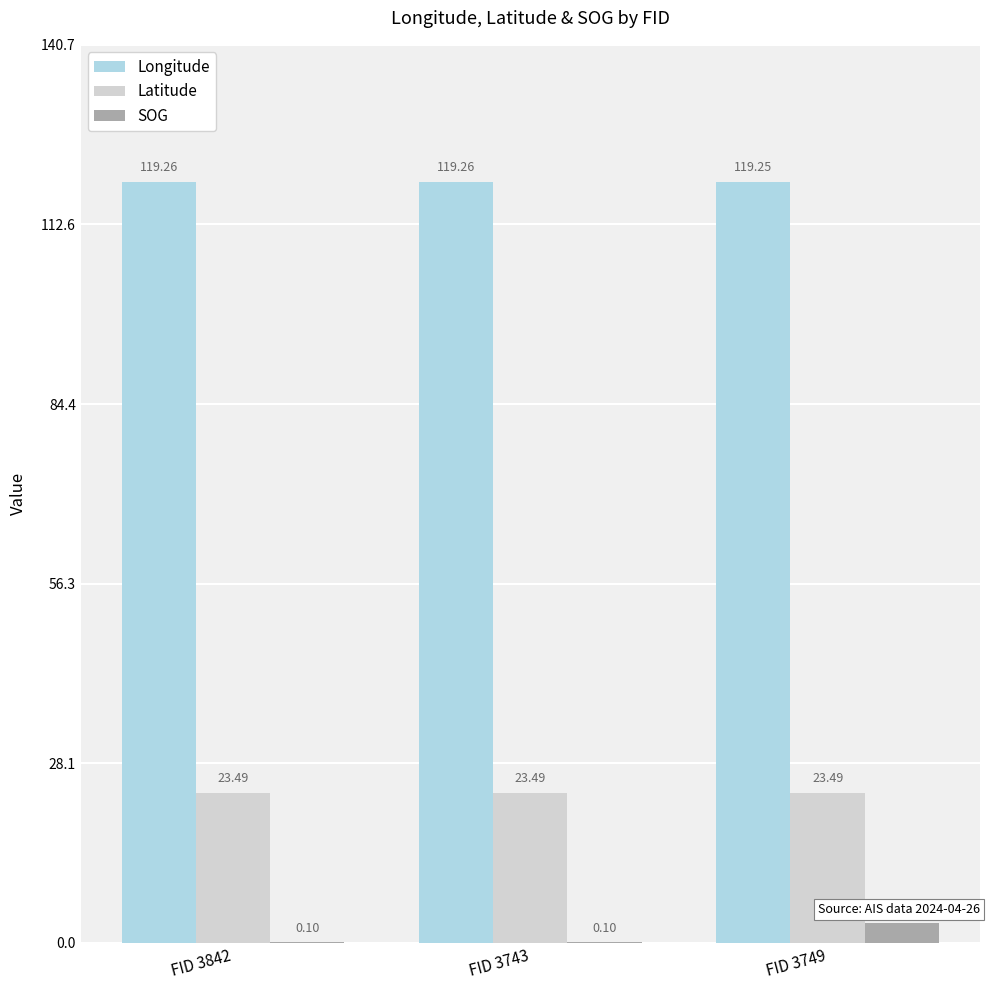

What is the sum of all Latitude values?

70.5